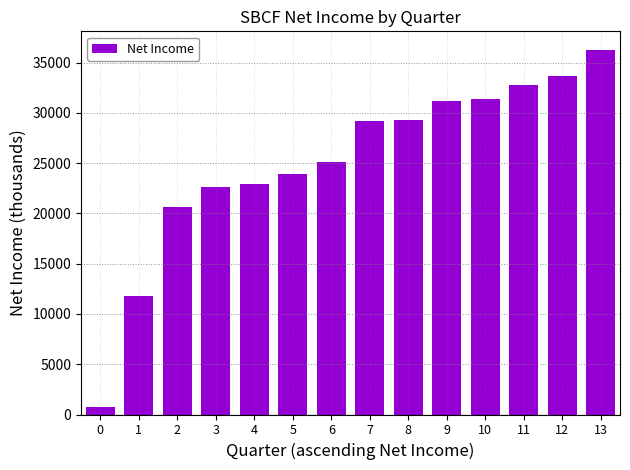

Does the chart contain any negative values?

No